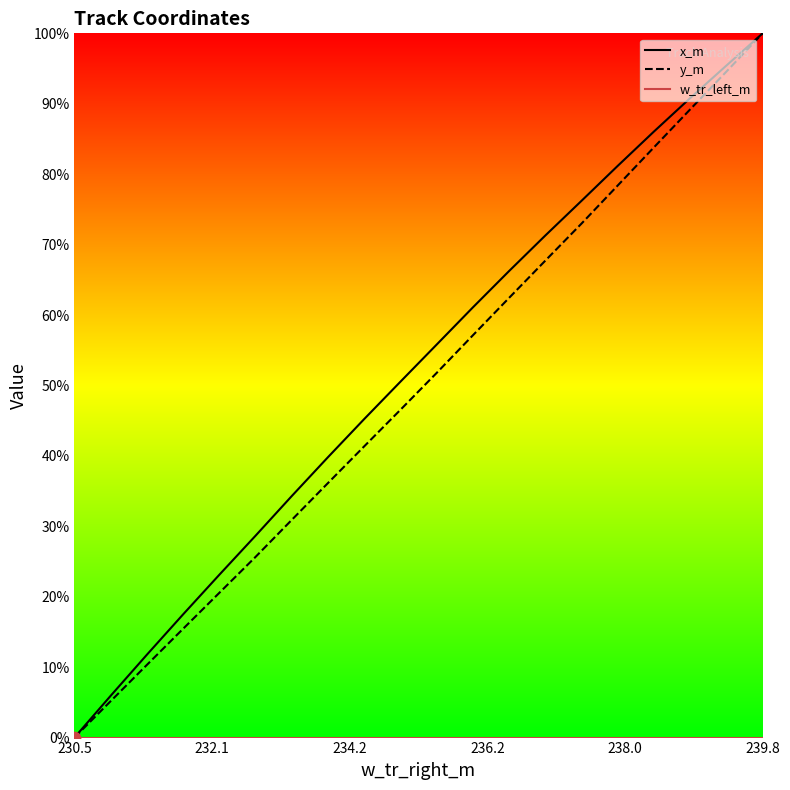

What is the maximum value shown in the chart?

100.0